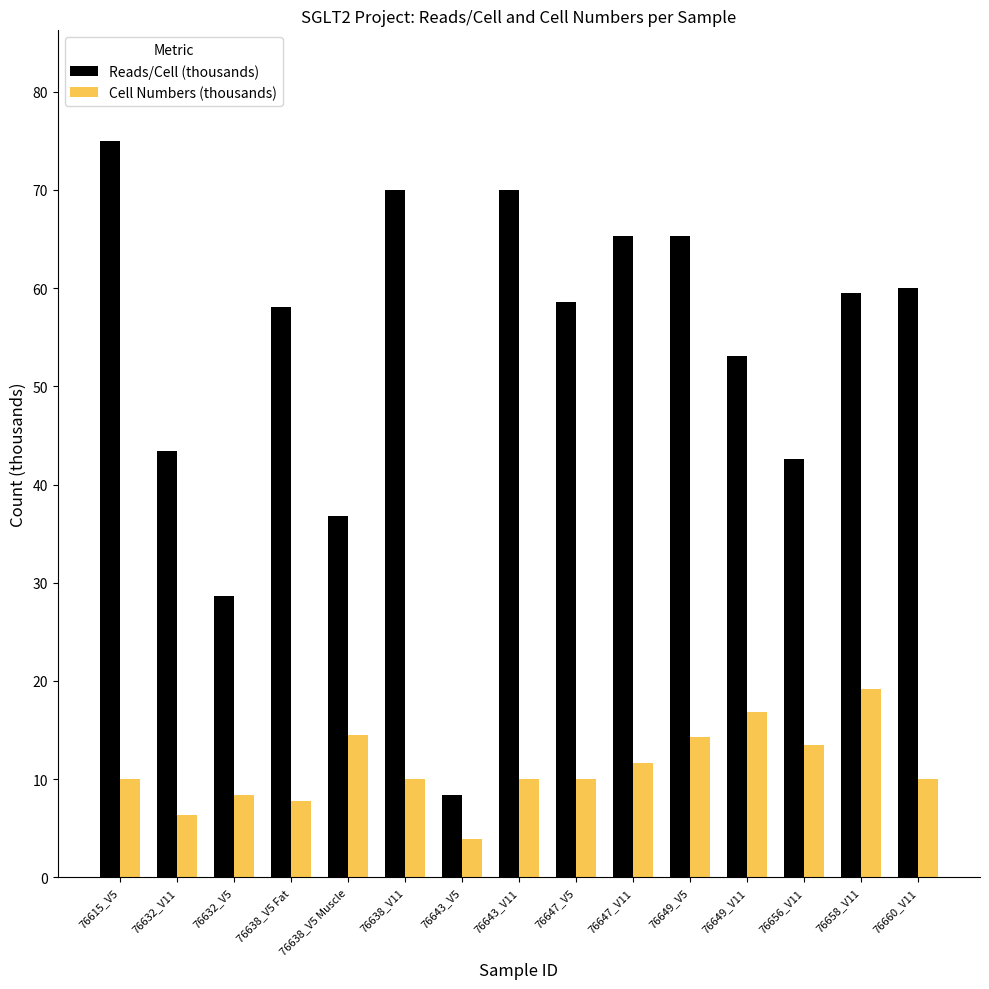

Are the bars horizontal?

No